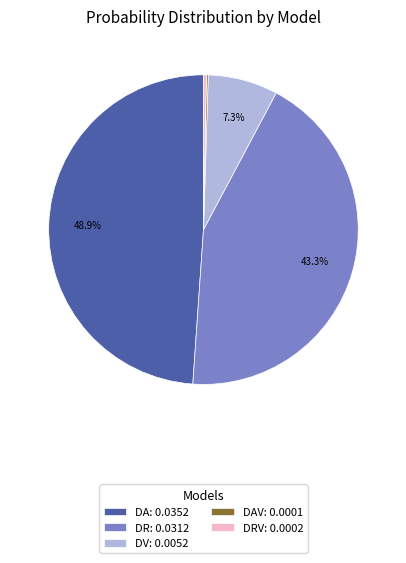

Is DV: 0.0052 the majority of the pie?

No